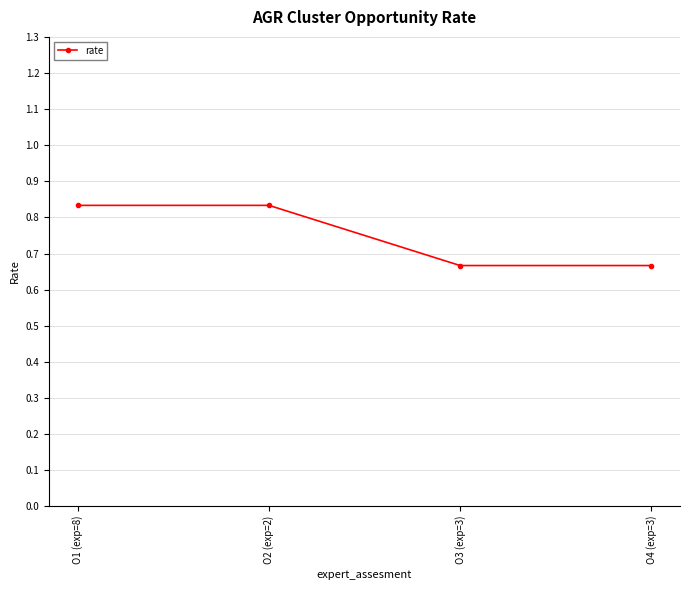

Is it true that the value at O2 (exp=2) is 1.5?

False